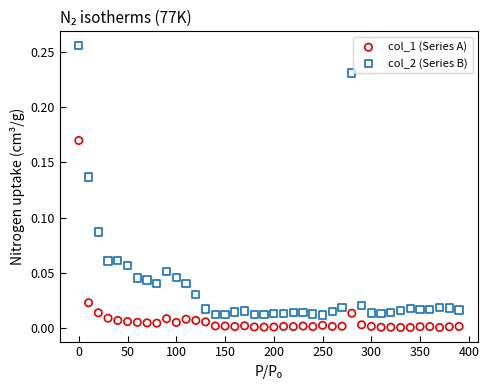

Across all data points, what is the range of X values (max minus min)?

390.0